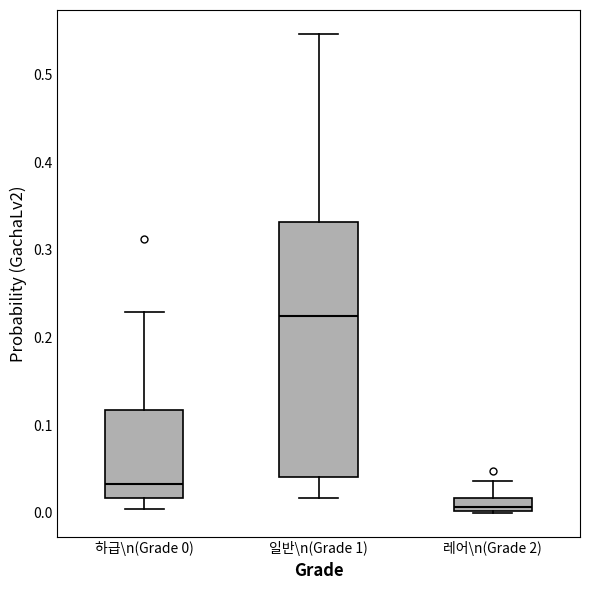

Which box has the highest median line?

일반\n(Grade 1)